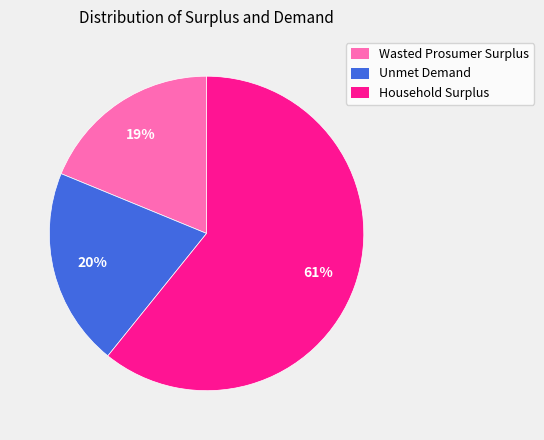

Is there any slice that represents more than half of the pie?

Yes